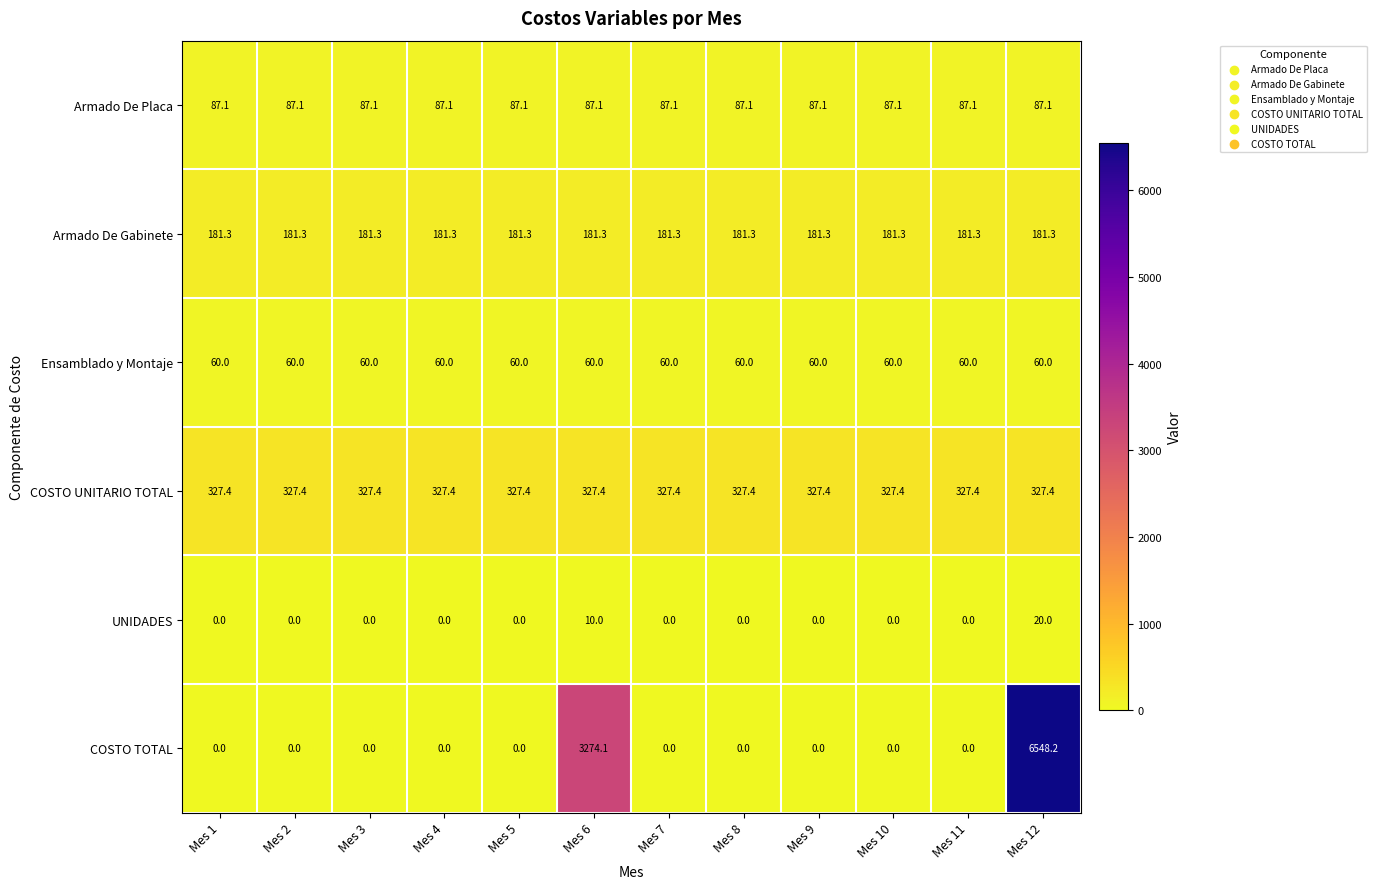

At how many categories does at least one series exceed 6031?

1